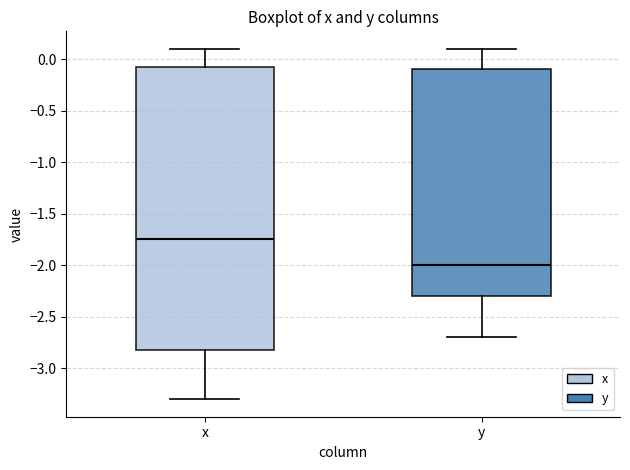

Which box has the highest median line?

x